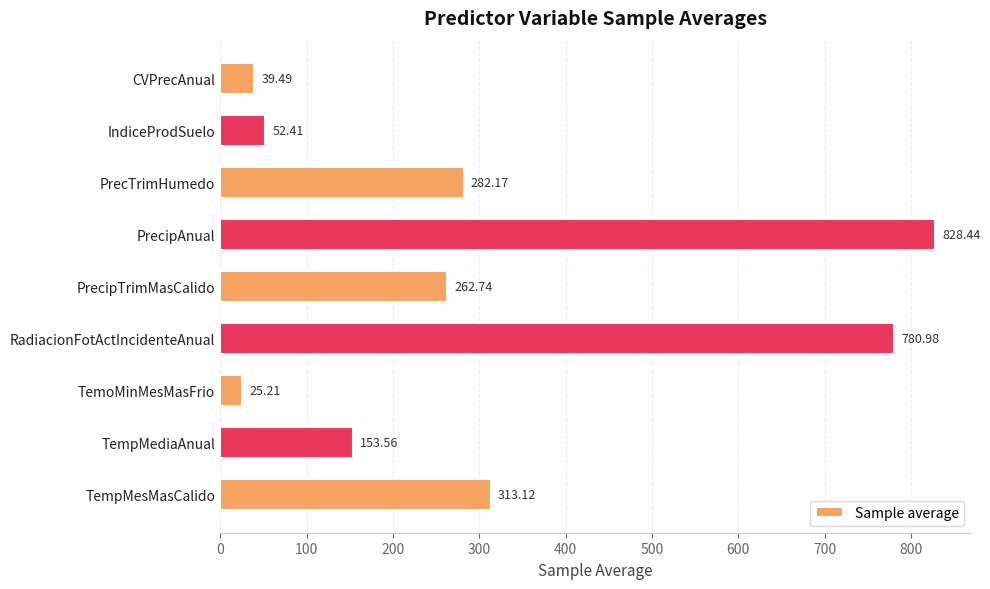

Approximately how many times larger is the value at RadiacionFotActIncidenteAnual compared to TempMesMasCalido?

2.5